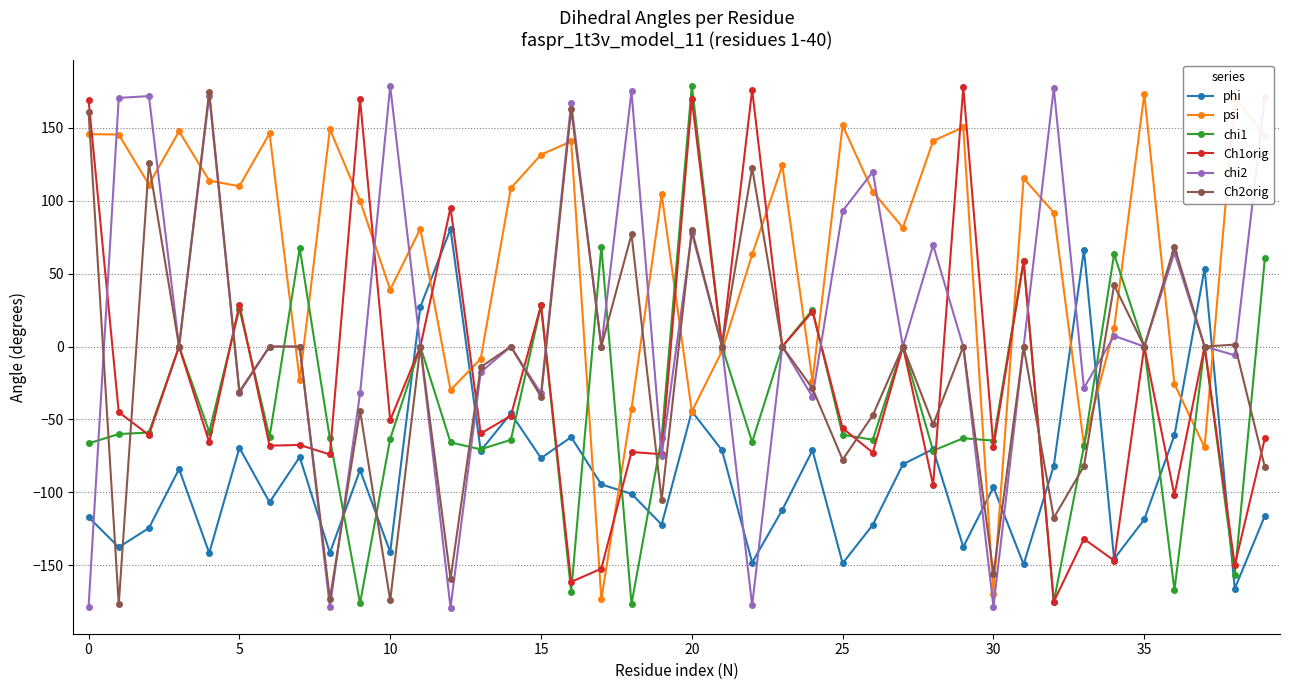

What is the value of the phi point at the 12th from the left?

27.2